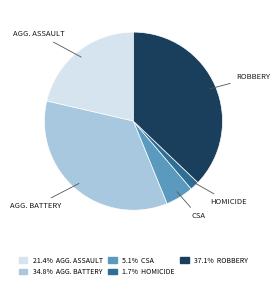

Does any single category account for the majority?

No